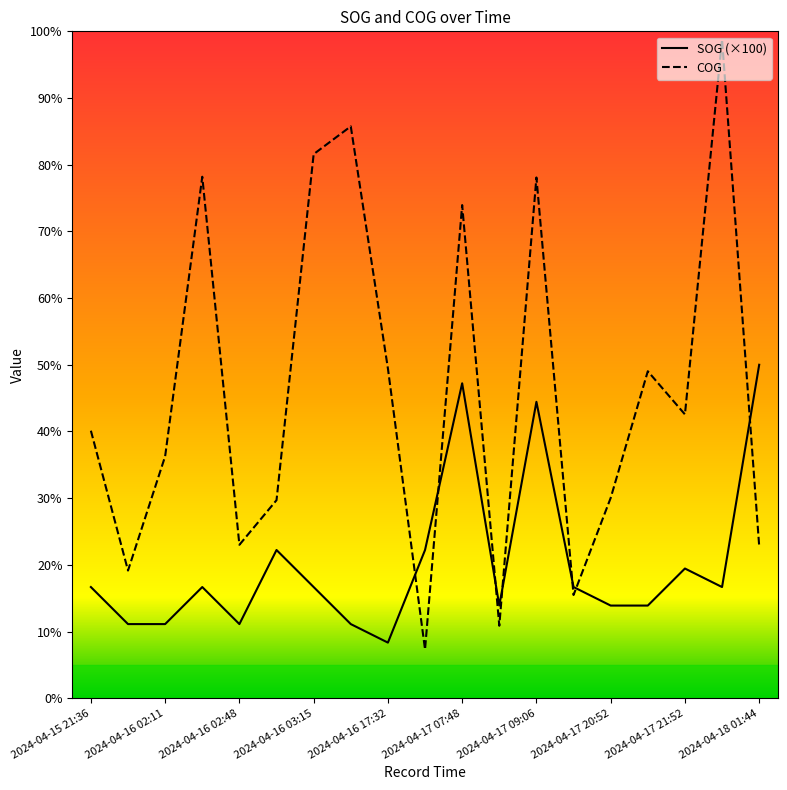

Does the chart display data point markers on the line(s)?

No